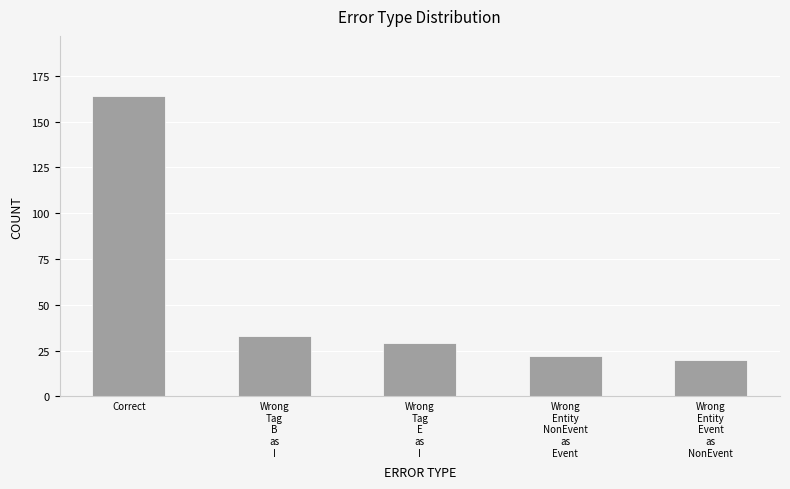

At which label does the data first exceed 29?

Correct